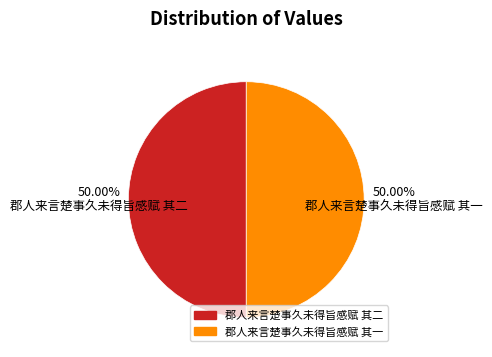

How many slices are in this pie chart?

2